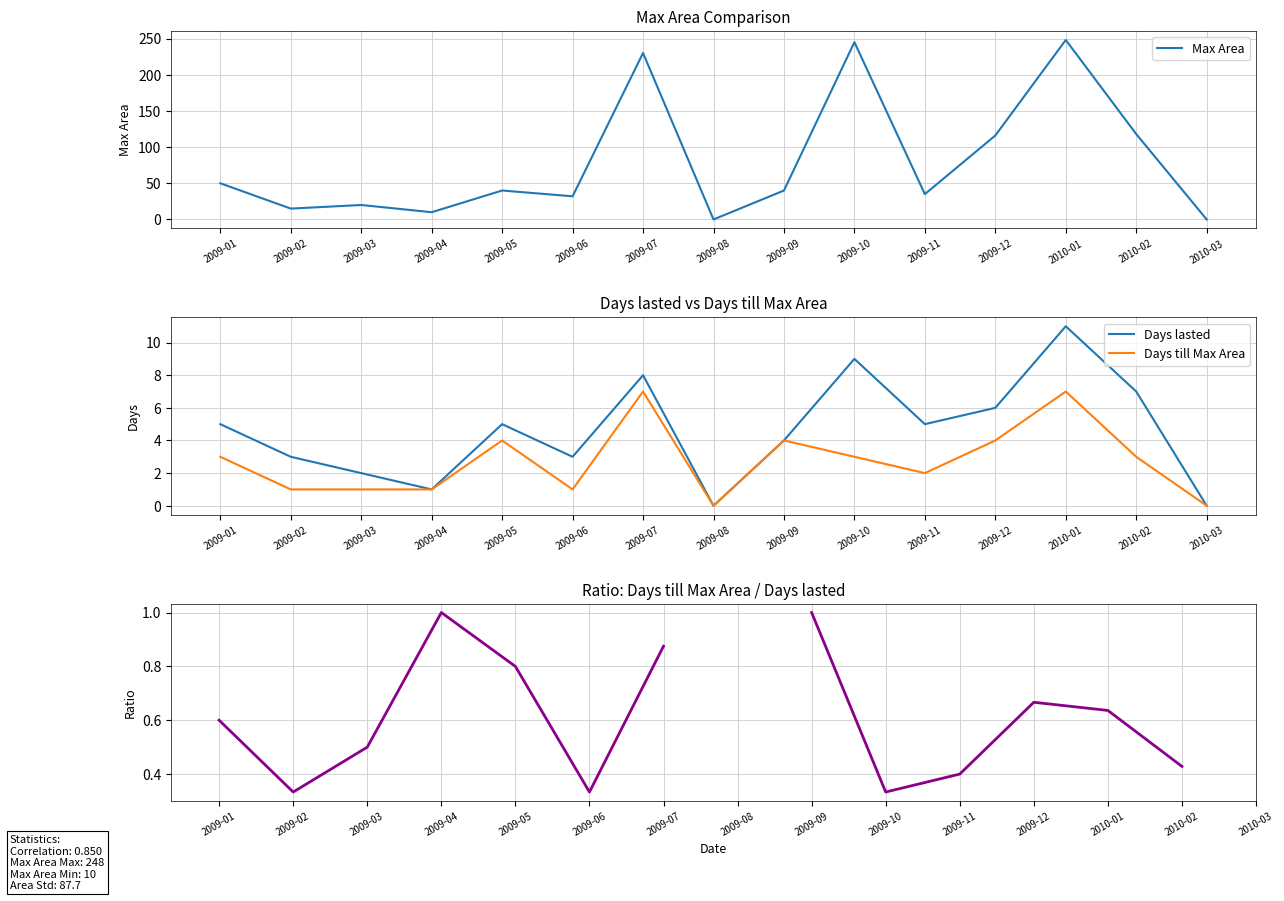

At how many categories does at least one series exceed 181?

3